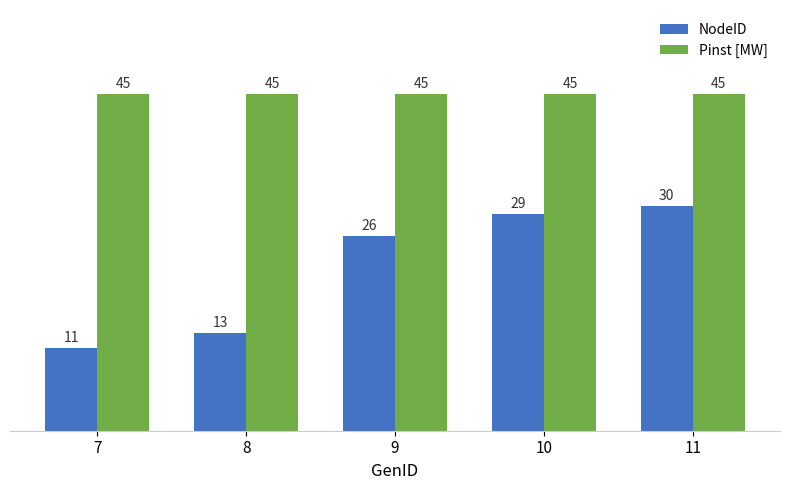

What is the difference between the maximum and minimum values in the NodeID series?

19